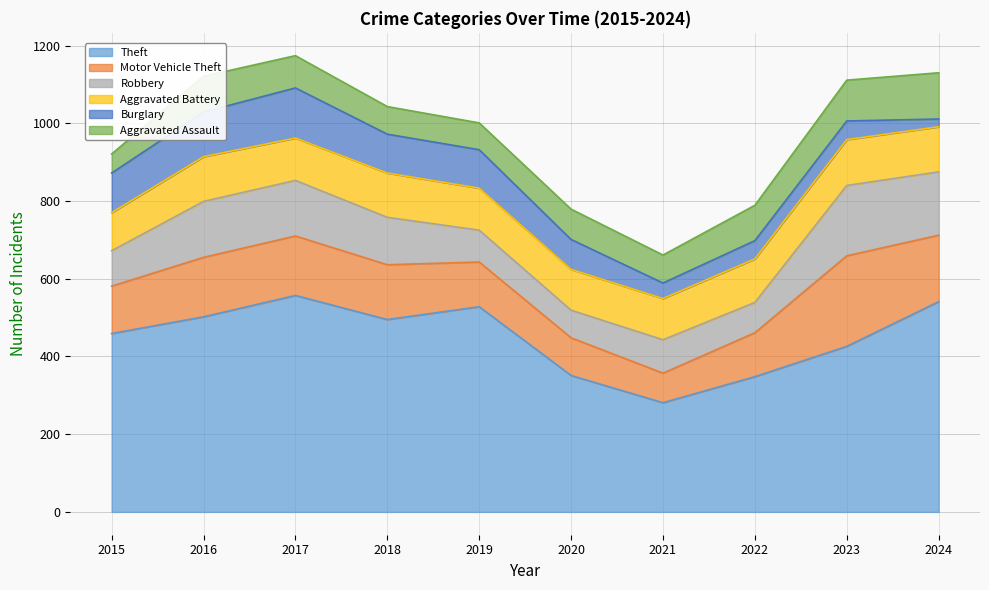

What value does the Aggravated Battery series have at 2023, to the nearest 10?

120